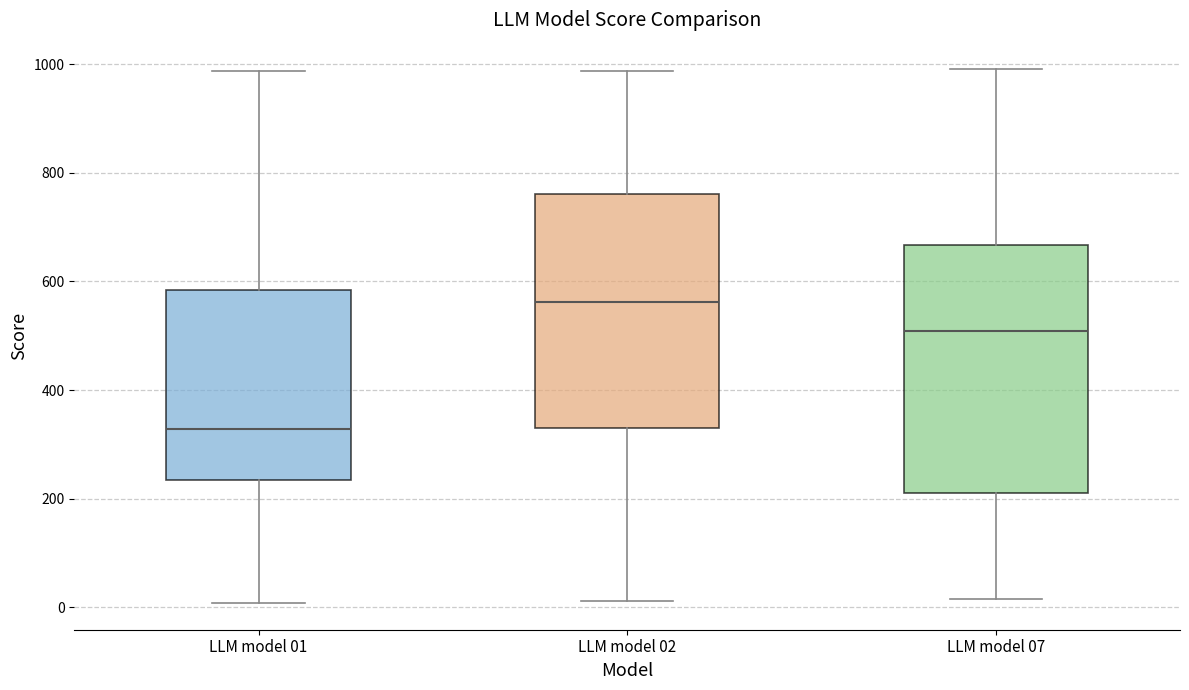

Reading left to right, read every box against the y-axis: the position of its median line, the range the box covers, and the ends of its whiskers. The values are not printed on the chart, so give them approximately, as read against the axis.

LLM model 01: median 320, box 240 to 580, whiskers 0 to 980
LLM model 02: median 560, box 320 to 760, whiskers 20 to 980
LLM model 07: median 500, box 220 to 660, whiskers 20 to 1000